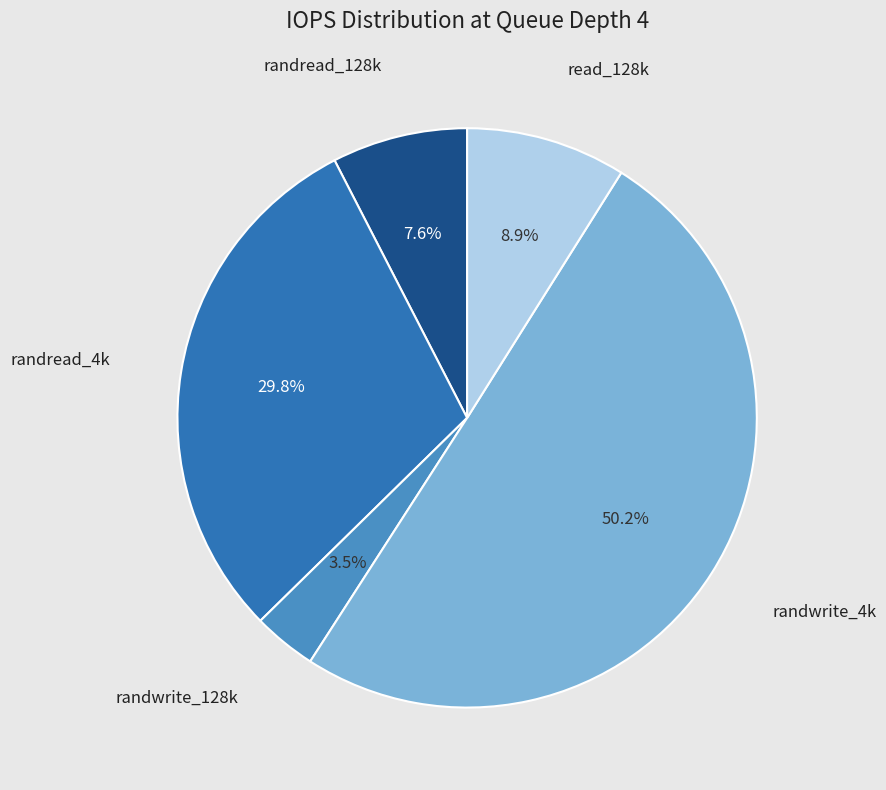

How many slices are in this pie chart?

5